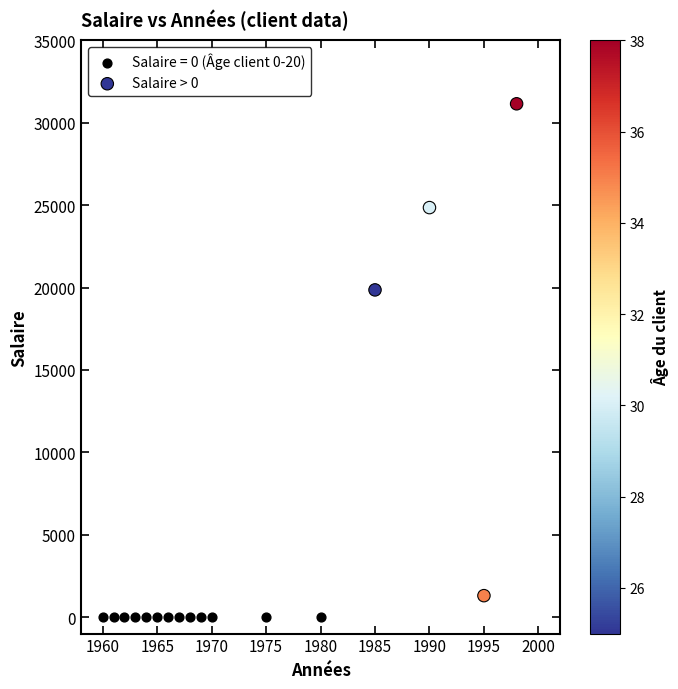

Which series contains the highest Y value?

Salaire > 0